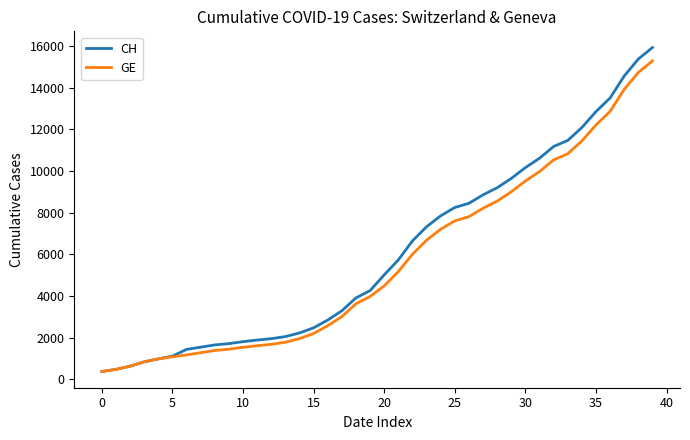

Does the chart have visible grid lines?

No